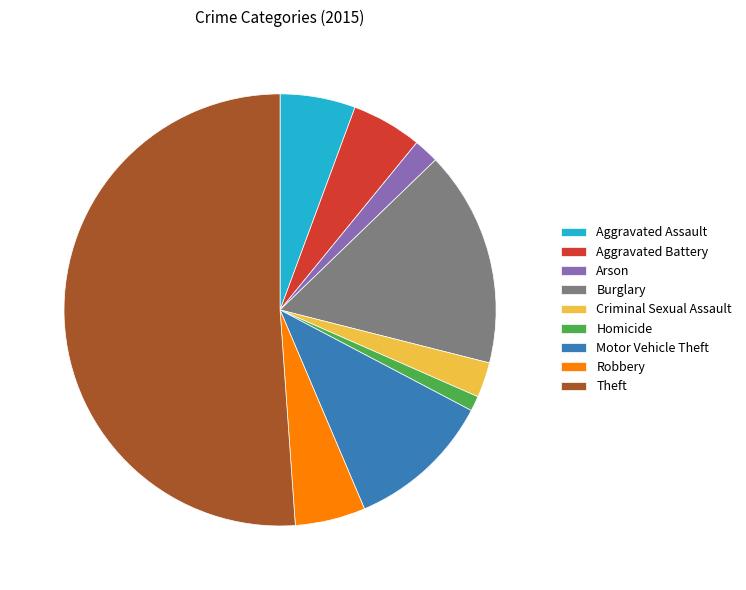

Which slice is the smallest?

Homicide